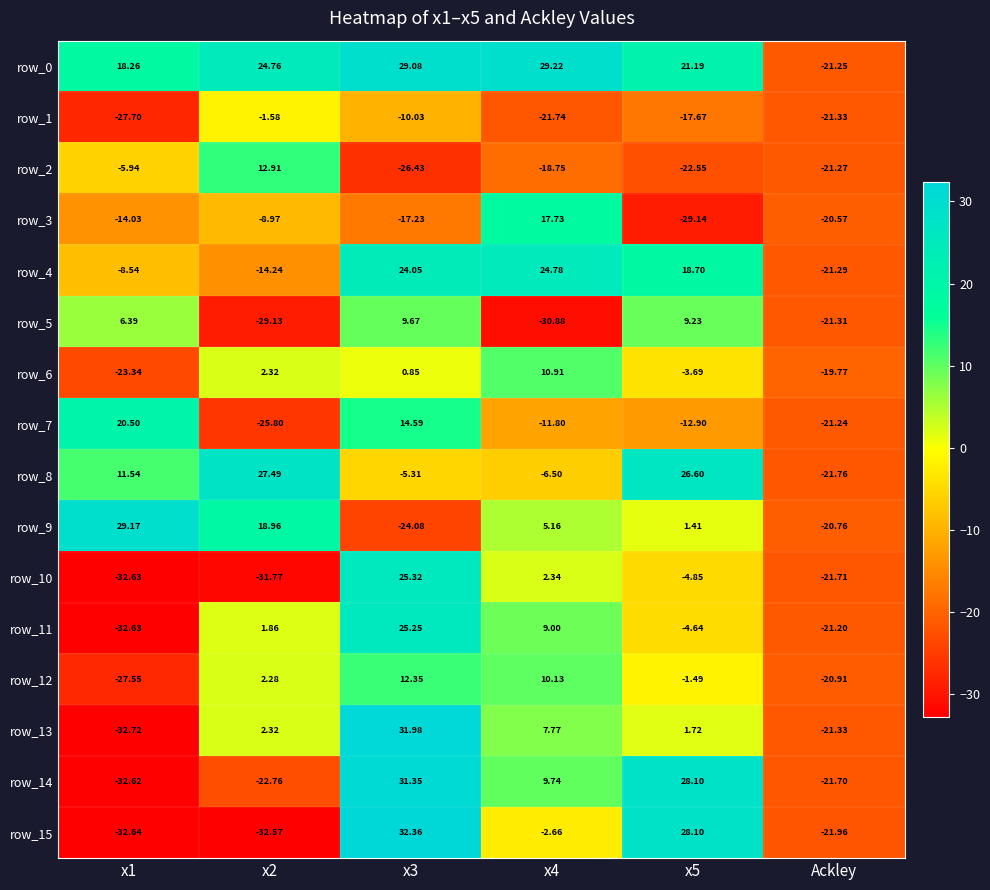

What is the greatest value displayed?

32.4